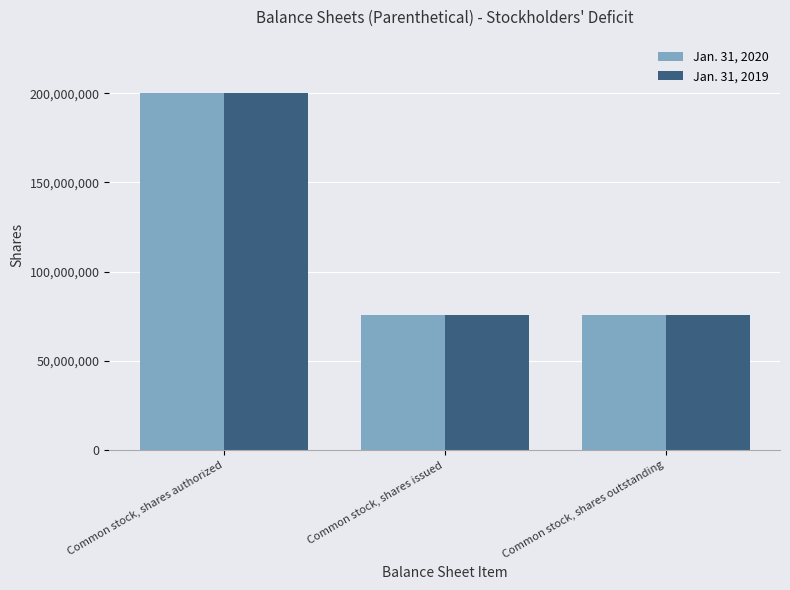

Does the chart contain stacked bars?

No